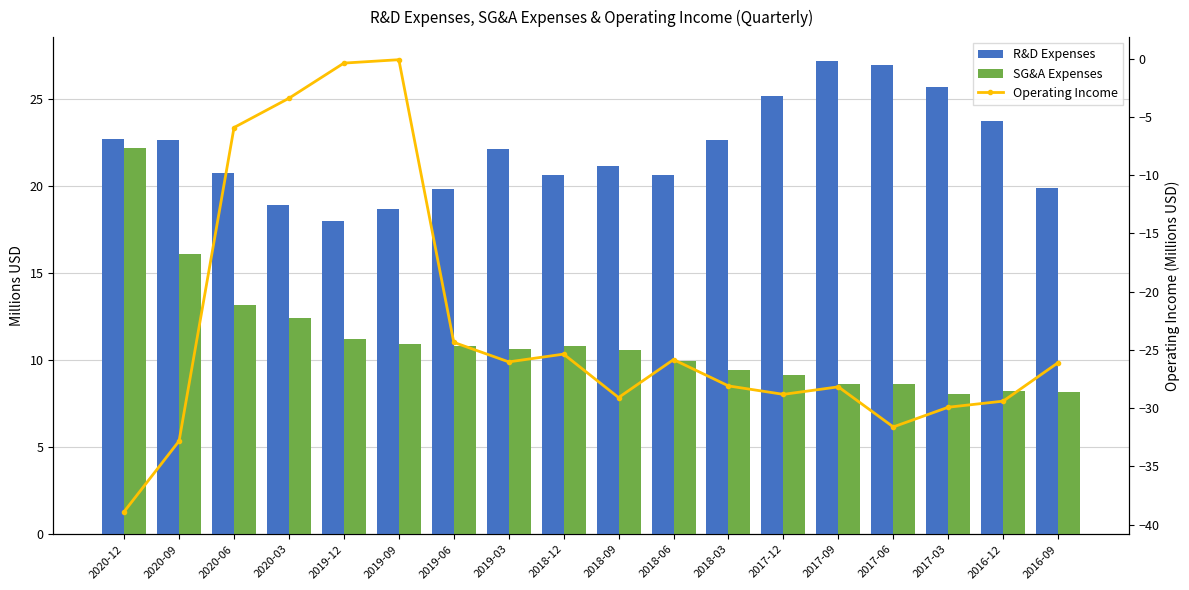

The SG&A Expenses series shows 7.9 at 2020-03. True or false?

False